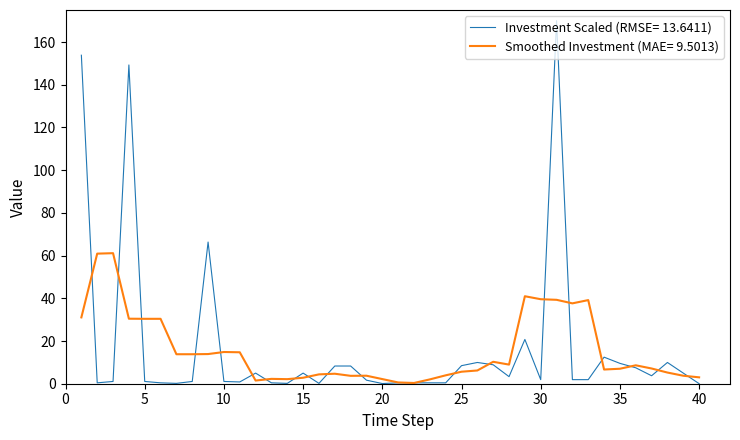

List the series in order of their peak value, highest first.

Investment Scaled (RMSE= 13.6411), Smoothed Investment (MAE= 9.5013)